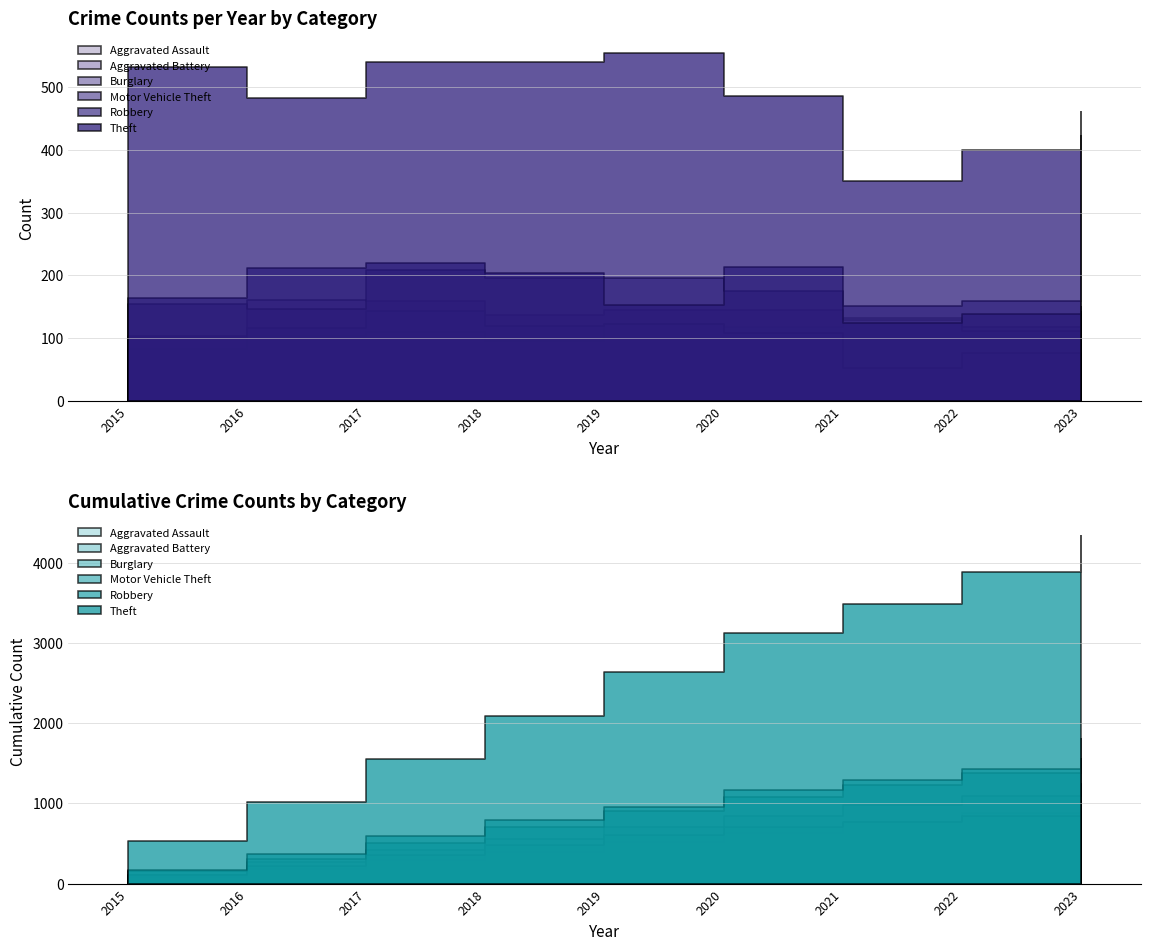

At which category is the sum across all series the highest?

2017